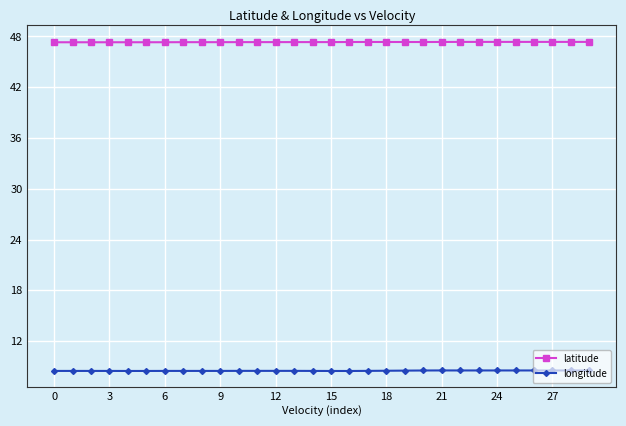

How many longitude values are between 8 and 9?

30